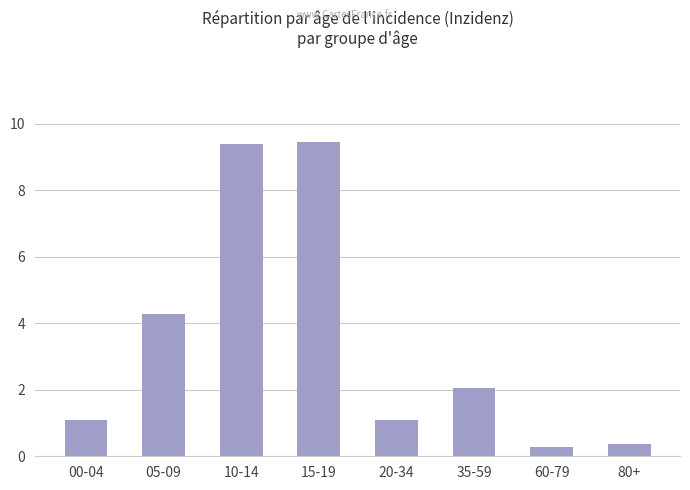

True or false: the data shows 9.4 at 15-19.

True